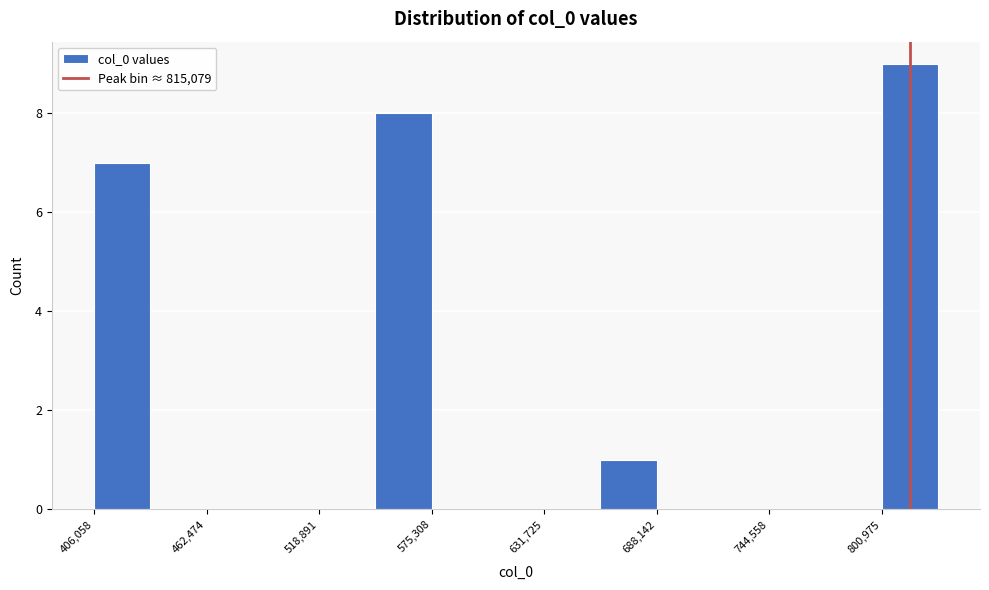

Read against the x-axis, roughly where is the centre of the tallest bar?

820000